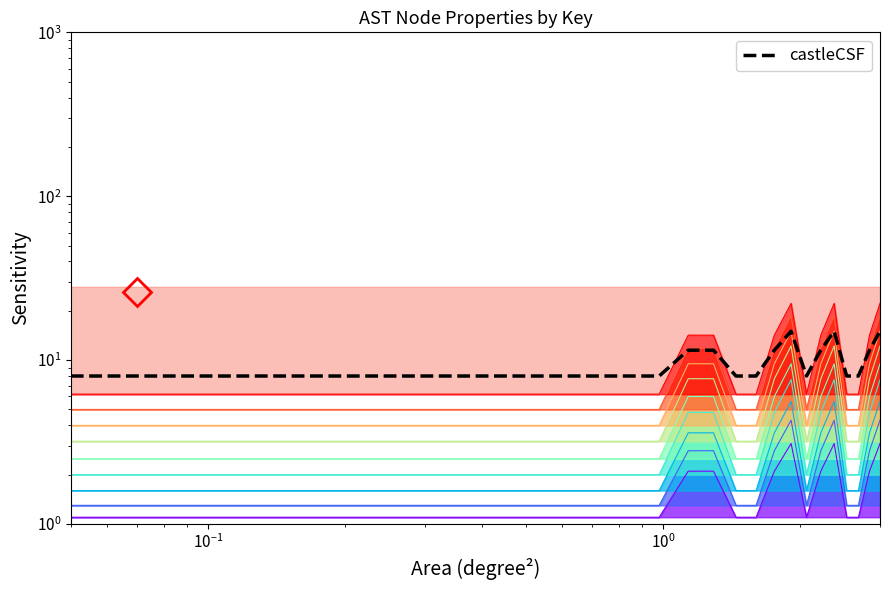

What is the difference between the second highest and minimum values?

7.0